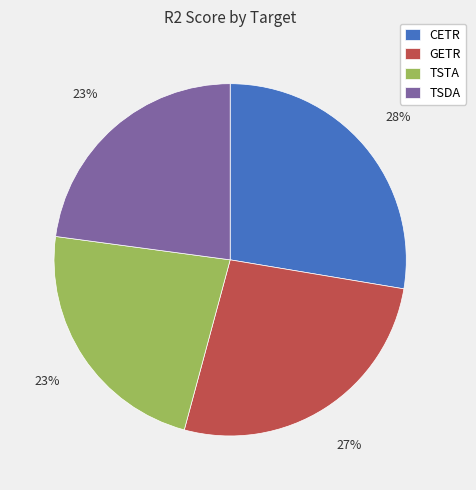

How many segments does this pie chart have?

4